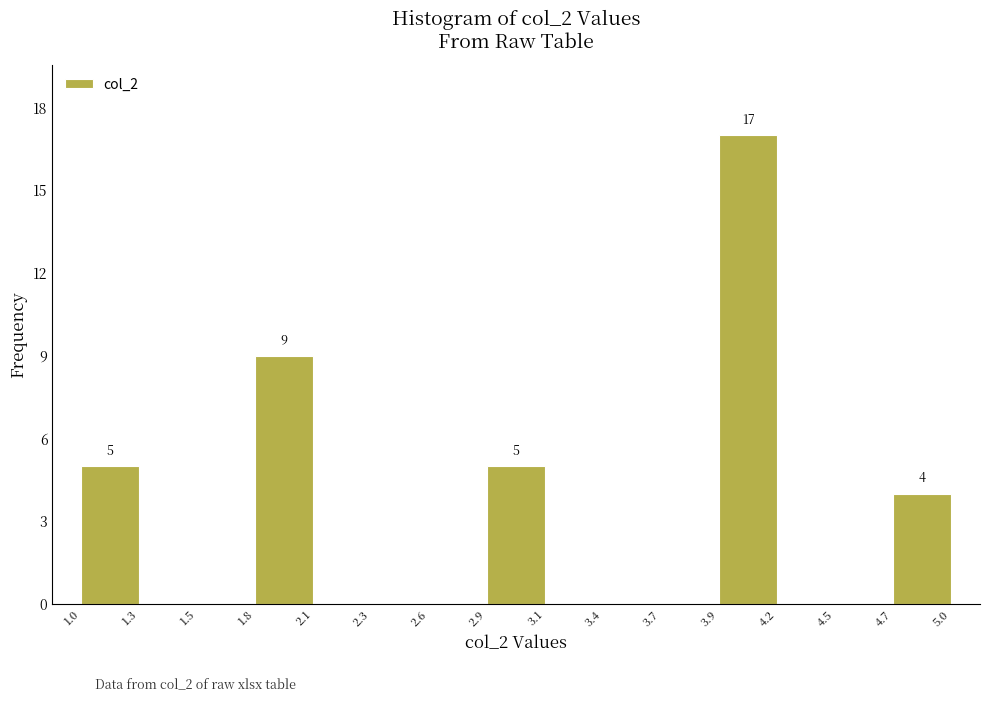

Which range on the x-axis has the tallest bar?

3.9 to 4.2